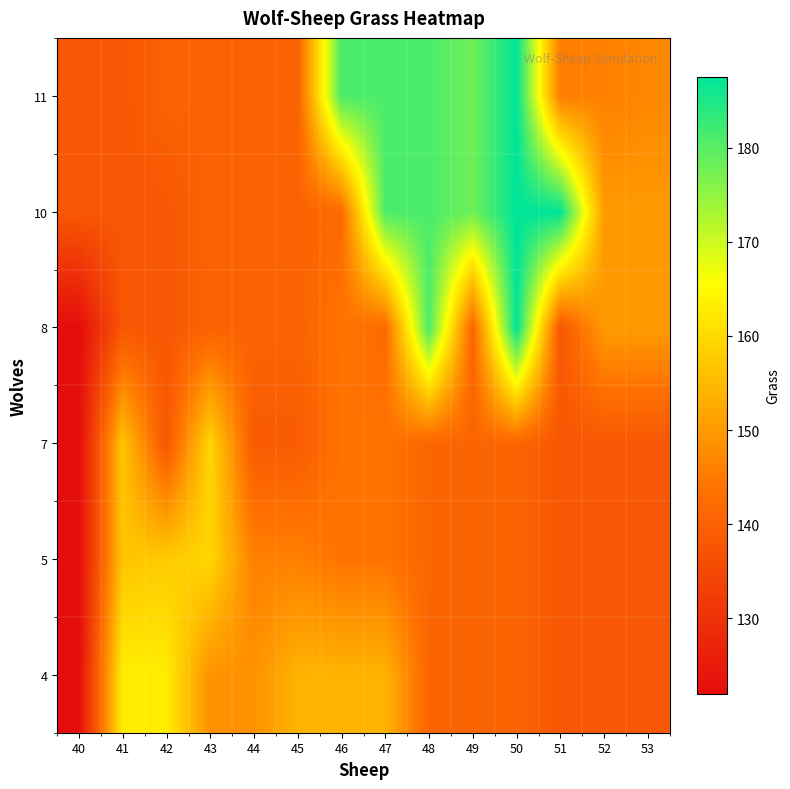

Reading left to right, extract all data points from this chart.

row_0: 40=122.0	41=163.0	42=163.0	43=148.7	44=148.7	45=154.0	46=154.0	47=154.0	48=141.0	49=141.0	50=141.0	51=138.0	52=138.0	53=138.0
row_1: 40=122.0	41=156.6	42=157.6	43=159.3	44=146.0	45=146.0	46=144.0	47=144.0	48=141.0	49=141.0	50=141.0	51=138.0	52=138.0	53=138.0
row_2: 40=122.0	41=156.6	42=138.0	43=159.3	44=139.0	45=139.0	46=144.0	47=144.0	48=141.0	49=141.0	50=141.0	51=138.0	52=138.0	53=138.0
row_3: 40=122.0	41=138.0	42=138.0	43=140.5	44=140.5	45=140.5	46=144.0	47=142.0	48=181.0	49=141.0	50=187.5	51=138.0	52=150.0	53=150.0
row_4: 40=138.0	41=138.0	42=138.0	43=140.5	44=140.5	45=140.5	46=142.0	47=181.0	48=181.0	49=178.0	50=187.5	51=187.5	52=150.0	53=150.0
row_5: 40=138.0	41=138.0	42=140.5	43=140.5	44=140.5	45=140.5	46=181.0	47=181.0	48=181.0	49=178.0	50=187.5	51=145.5	52=146.0	53=147.0